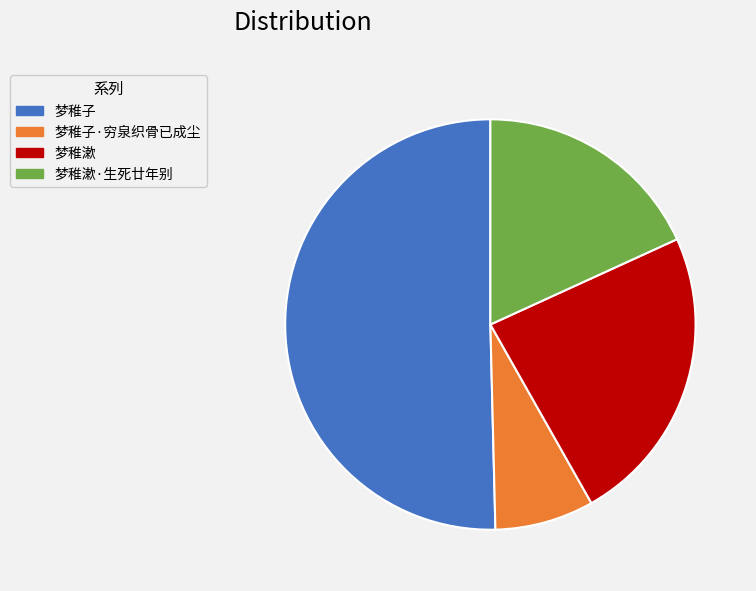

Is there a majority slice in this chart?

Yes